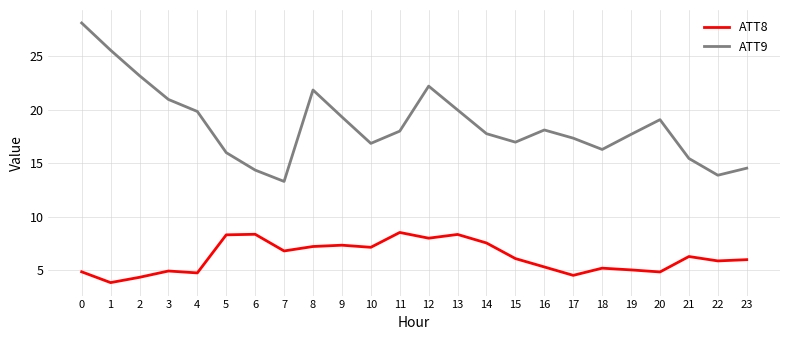

Between 2 and 23, which series saw the biggest shift?

ATT9